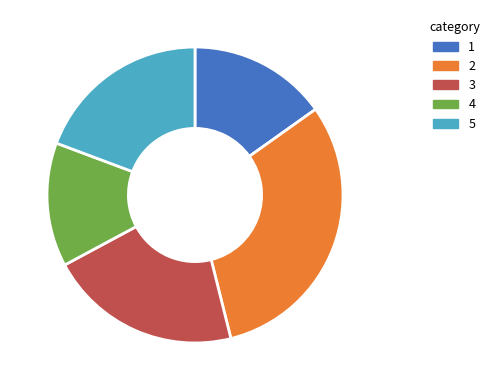

Is there any slice that represents more than half of the pie?

No